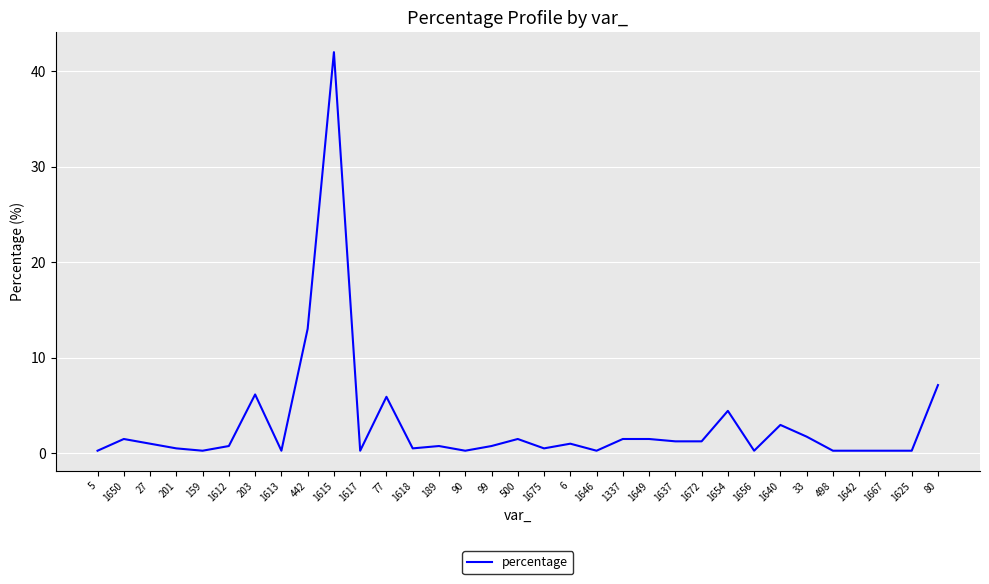

The value at 80 is 3.6. True or false?

False